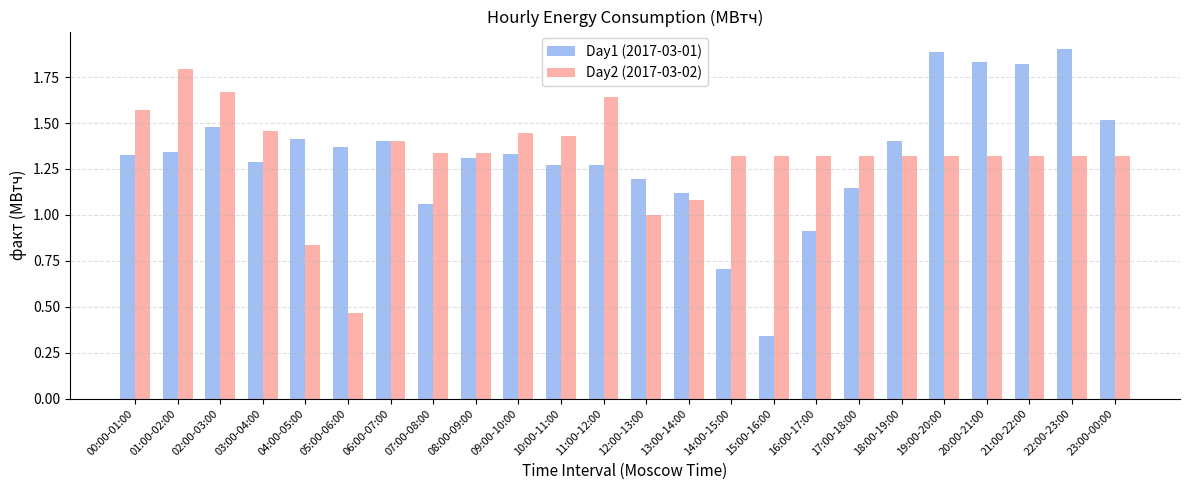

What are all the series names shown in the legend?

Day1 (2017-03-01), Day2 (2017-03-02)